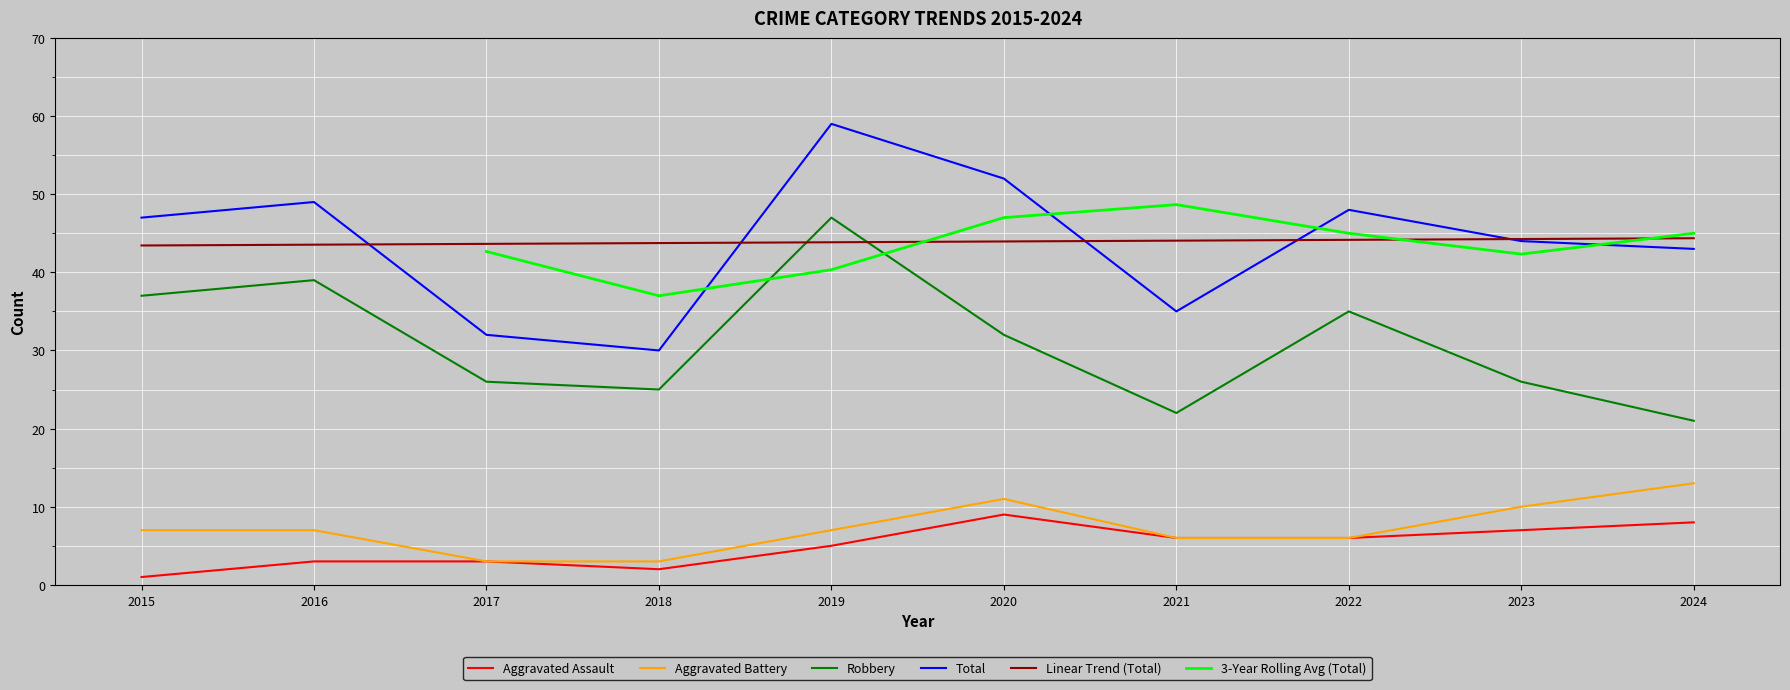

What is the value of the Aggravated Battery point at the 6th from the left?

11